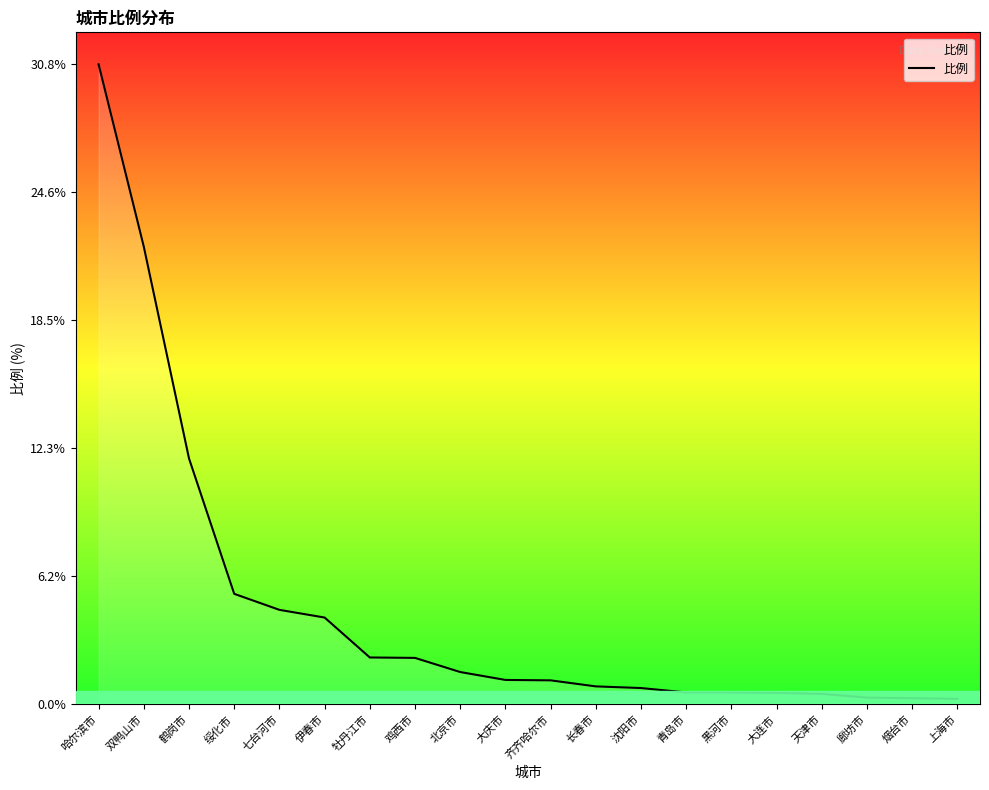

Count the number of data series in this chart.

1